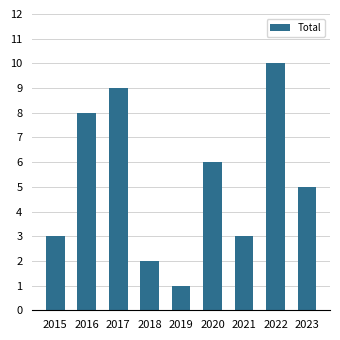

Where does the data first go above 5?

2016